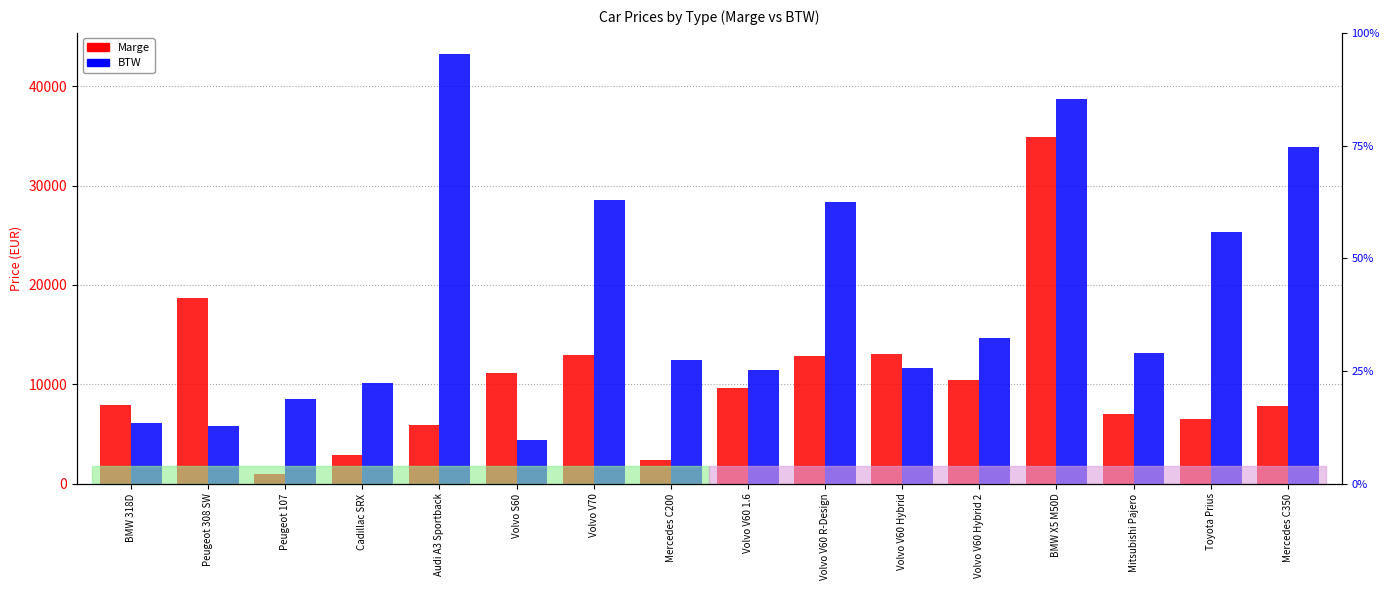

How many bars are there in total?

32